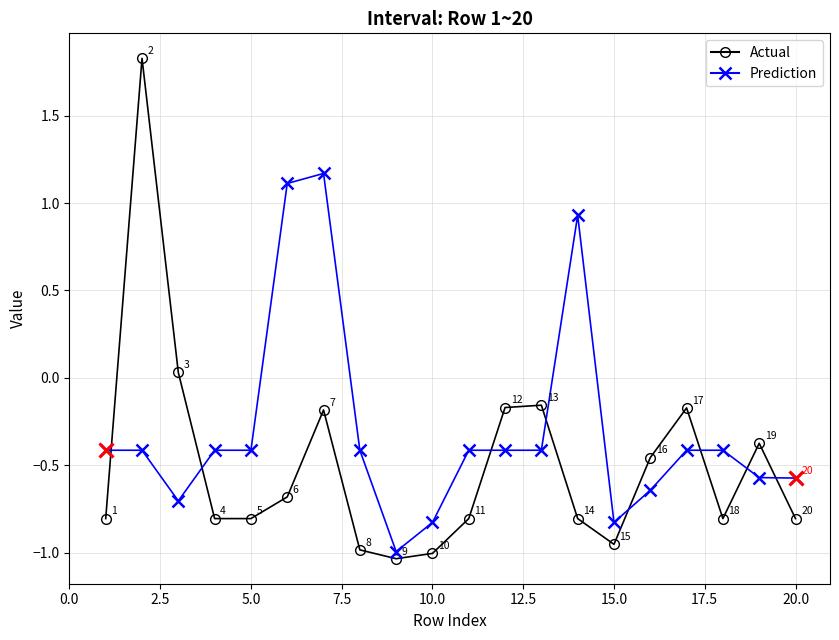

True or false: Prediction and Actual cross at least once.

True